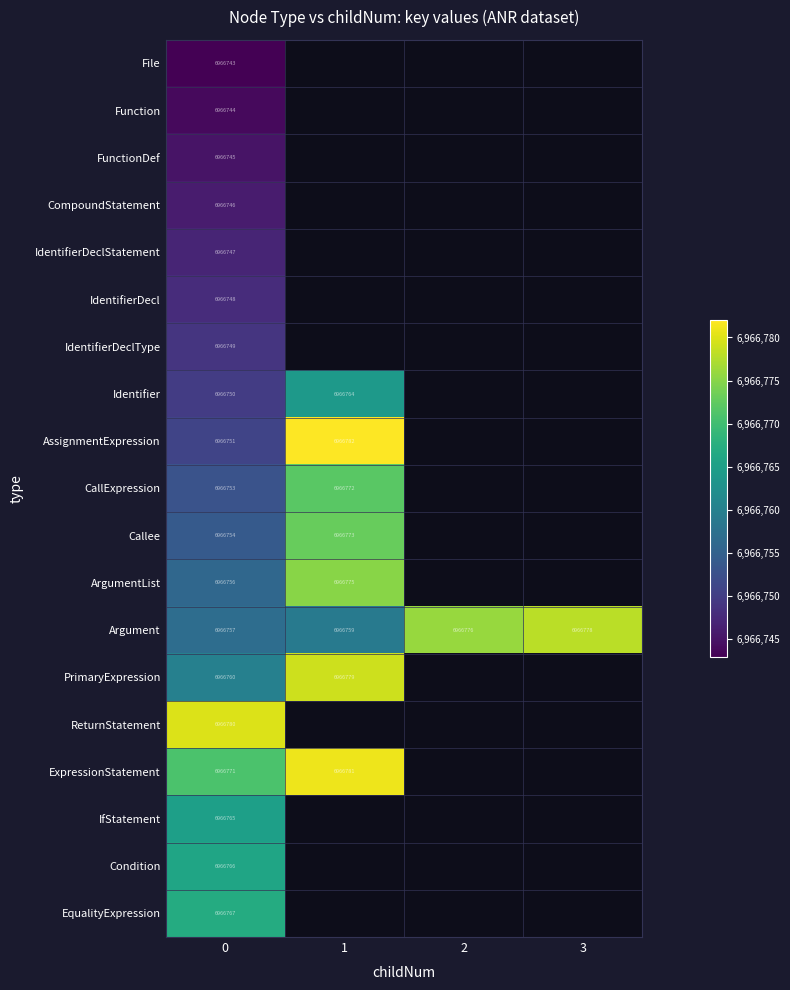

True or false: ReturnStatement has a value of 6966780 at 0.

True